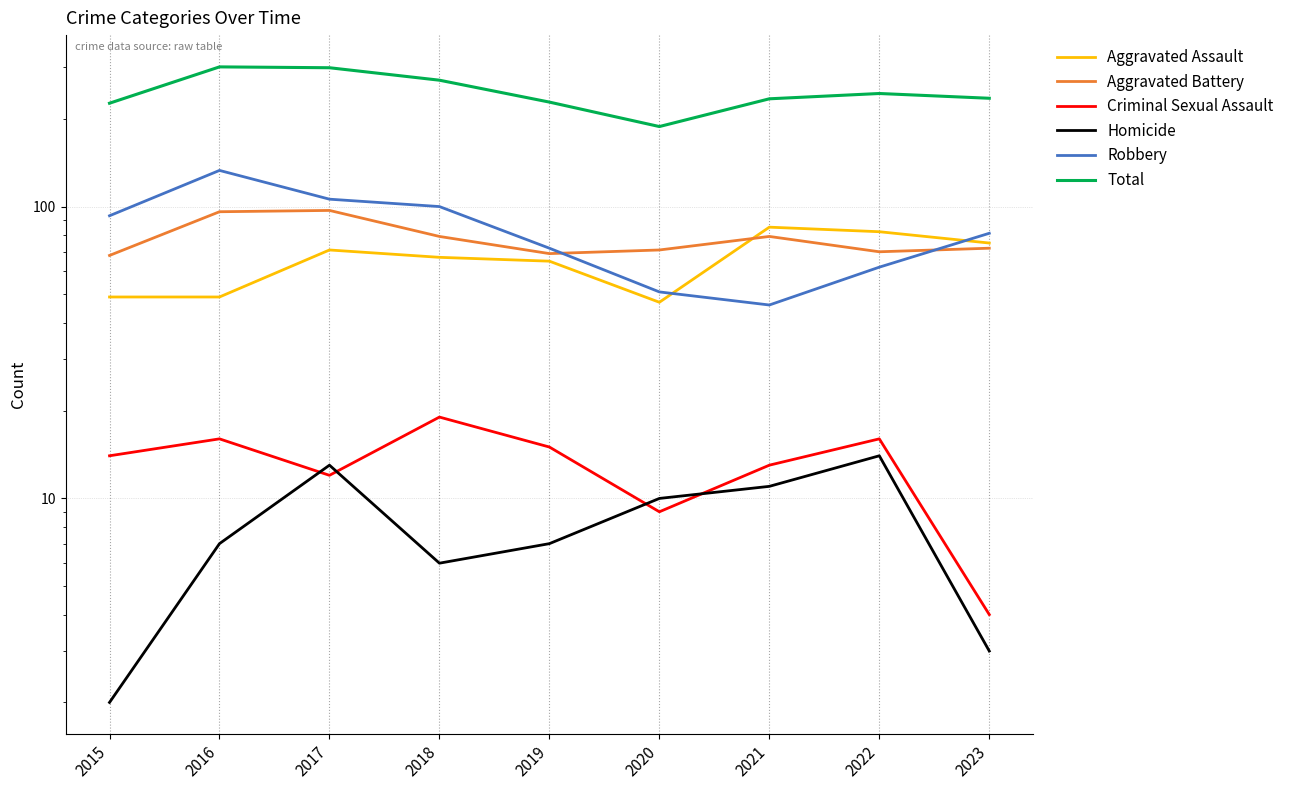

What are all the series names shown in the legend?

Aggravated Assault, Aggravated Battery, Criminal Sexual Assault, Homicide, Robbery, Total